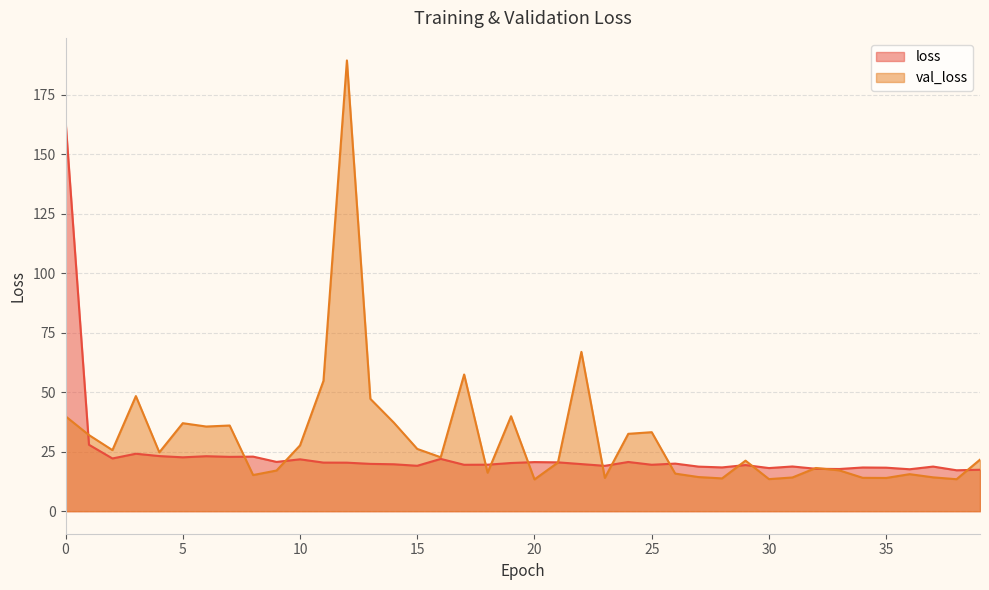

How many lines are shown in the chart?

2